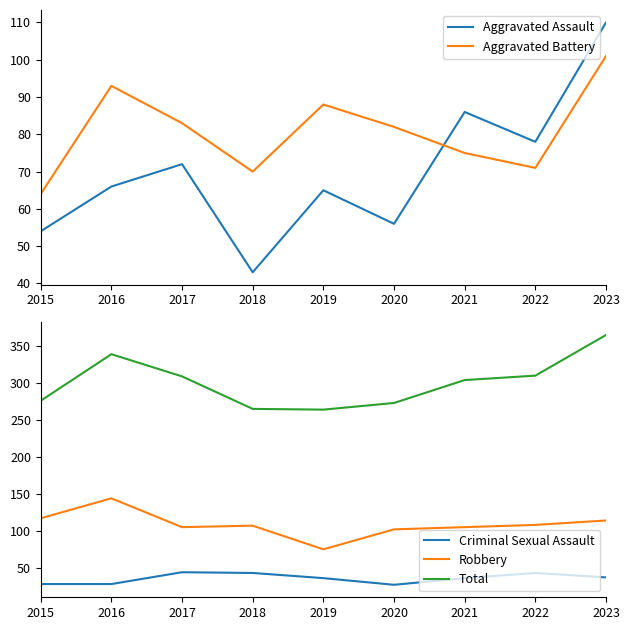

Is this an area chart (filled region under the line)?

No